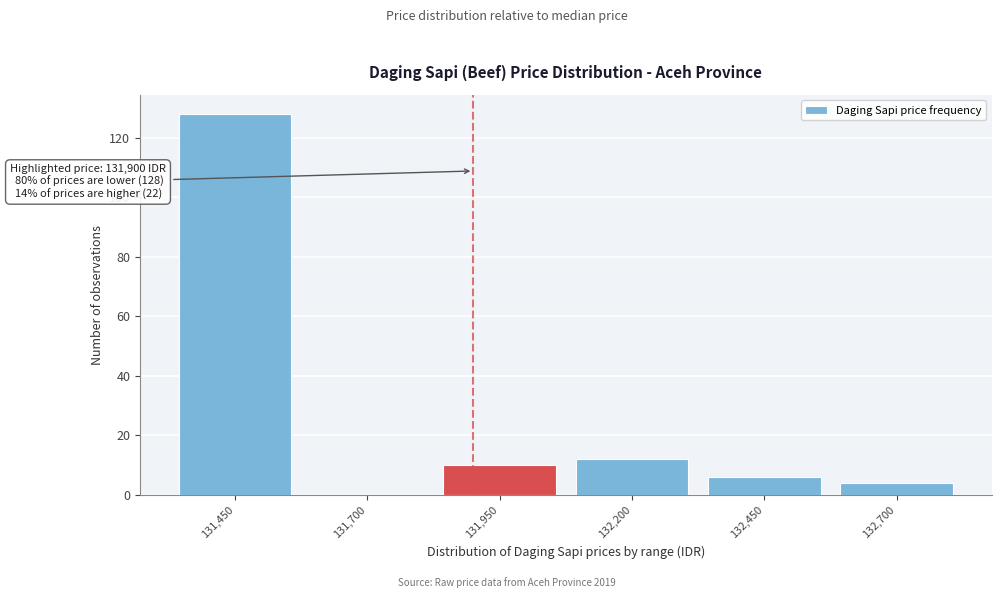

Over which range of the x-axis is the bar tallest?

131325 to 131575